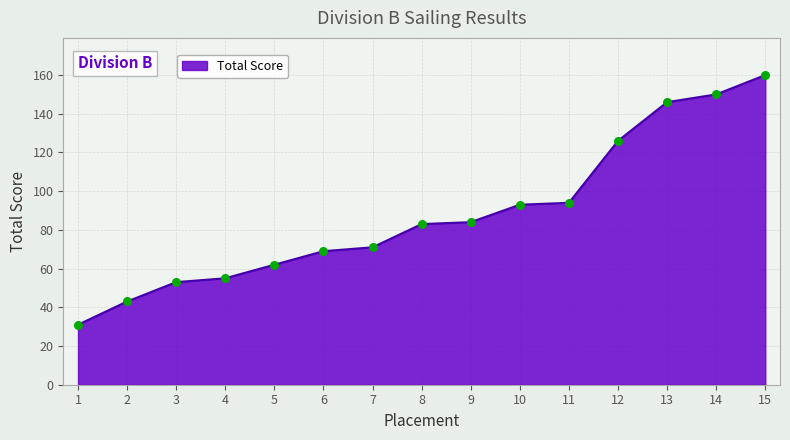

Between 10 and 4, which is larger?

10